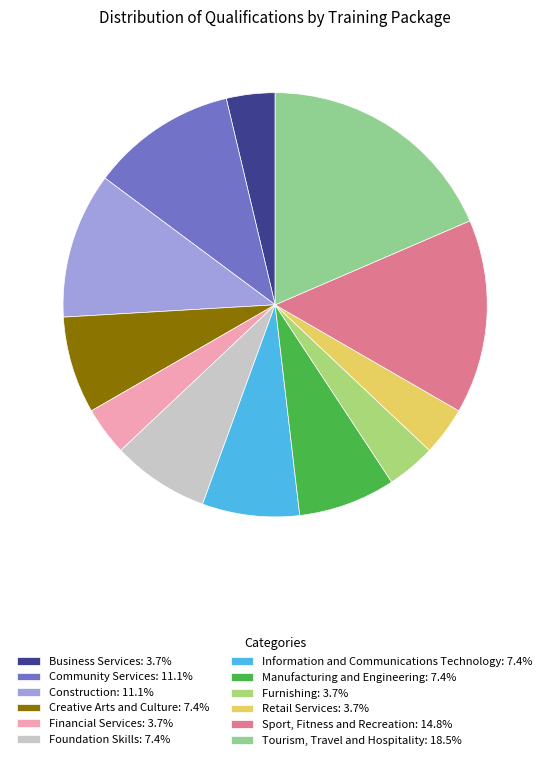

Approximately how many times larger is the value at Manufacturing and Engineering compared to Construction?

0.7